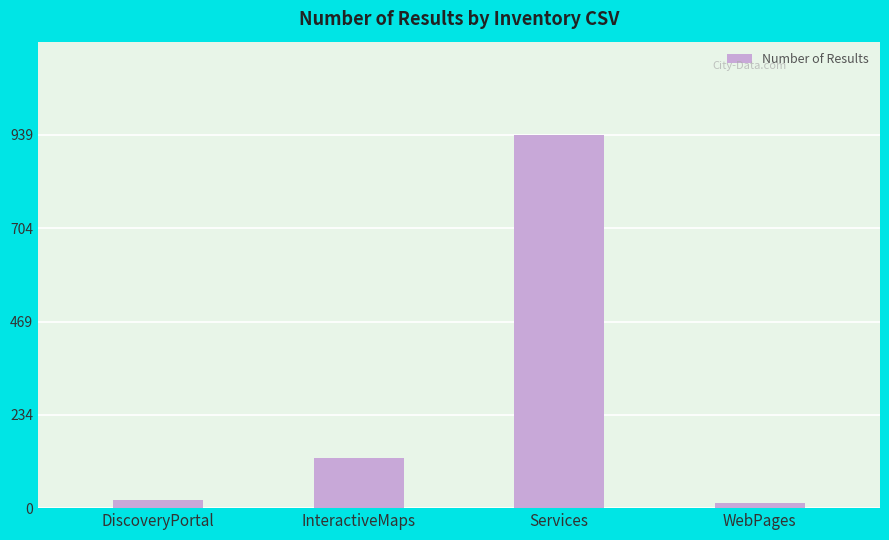

True or false: the data shows 126 at InteractiveMaps.

True